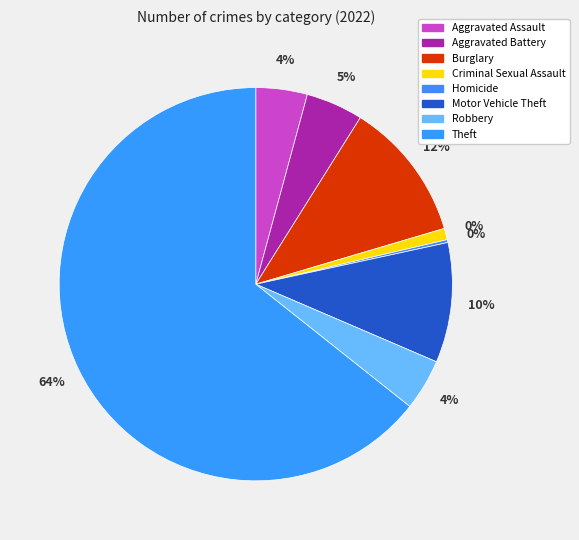

Does Theft represent more than half of the total?

Yes